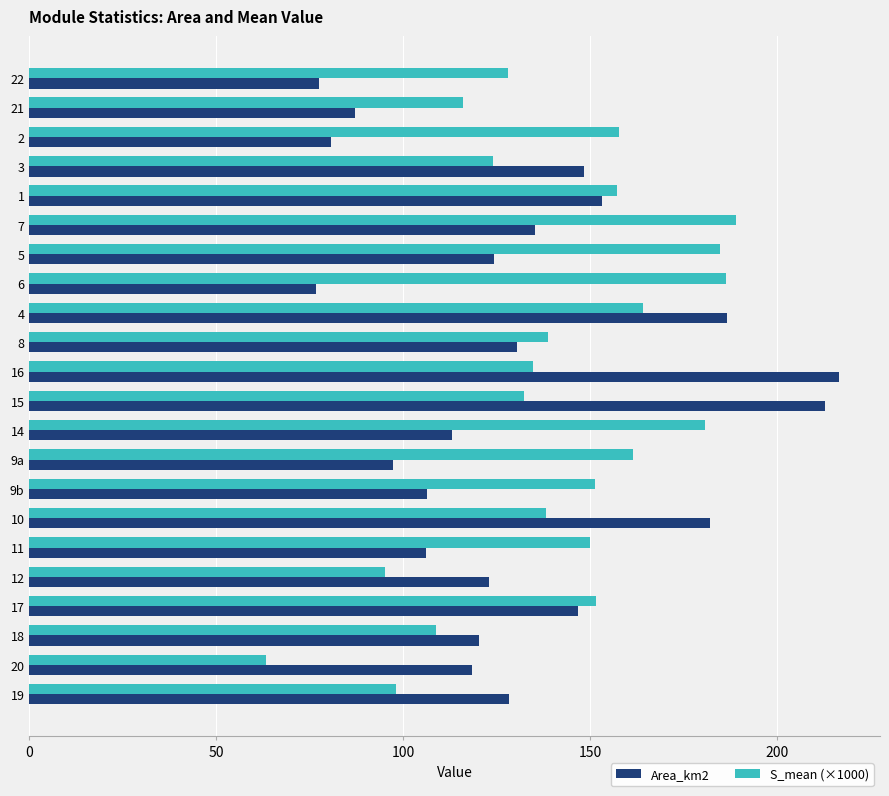

List the series in order of their overall mean, highest first.

S_mean (×1000), Area_km2